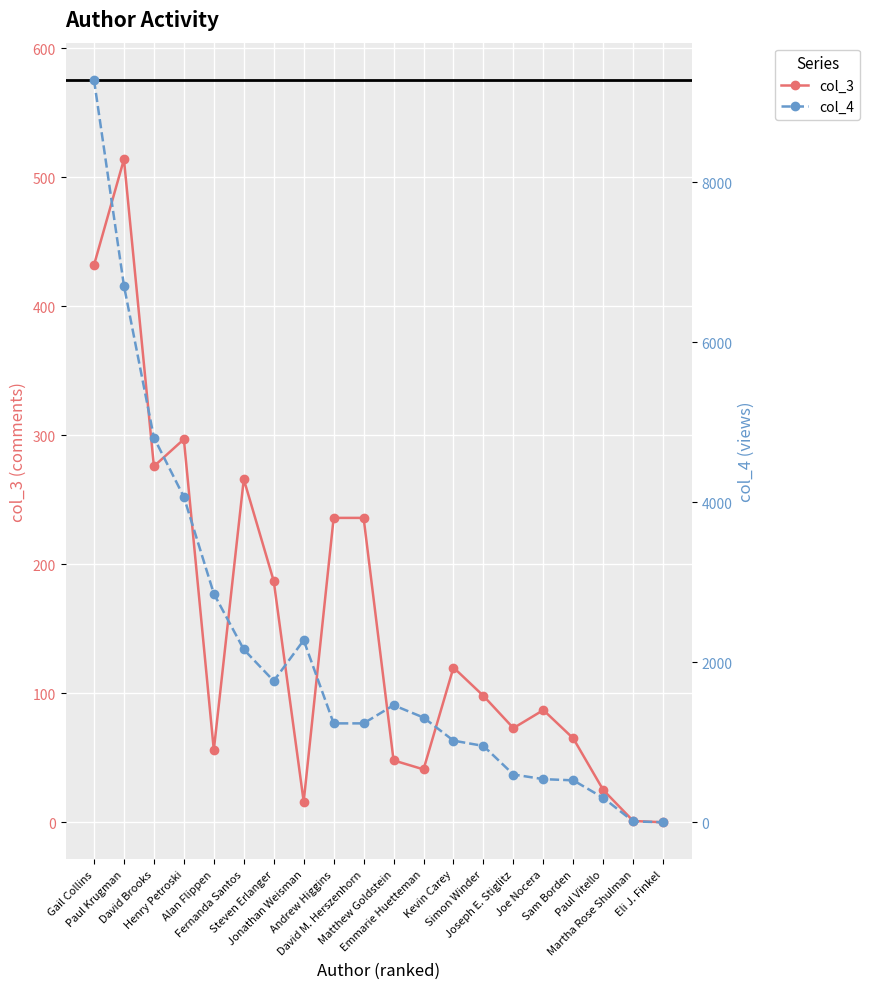

True or false: col_3 and col_4 intersect in this chart.

False